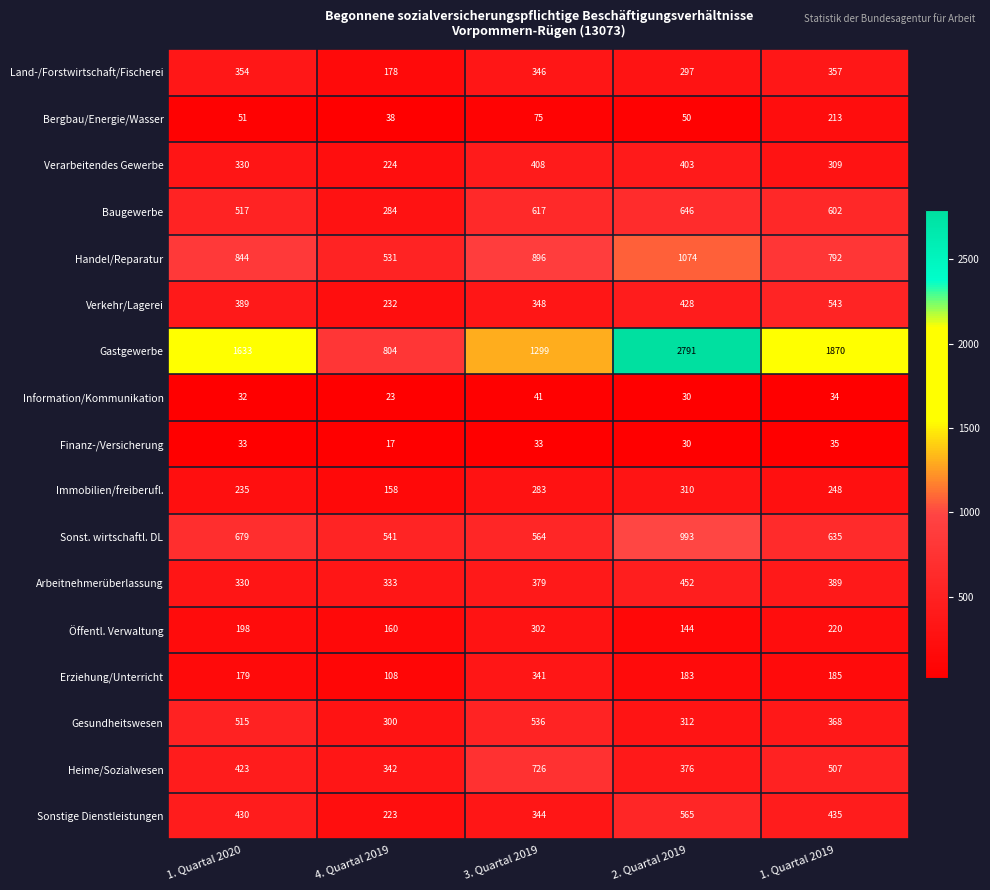

What is the smallest value displayed?

17